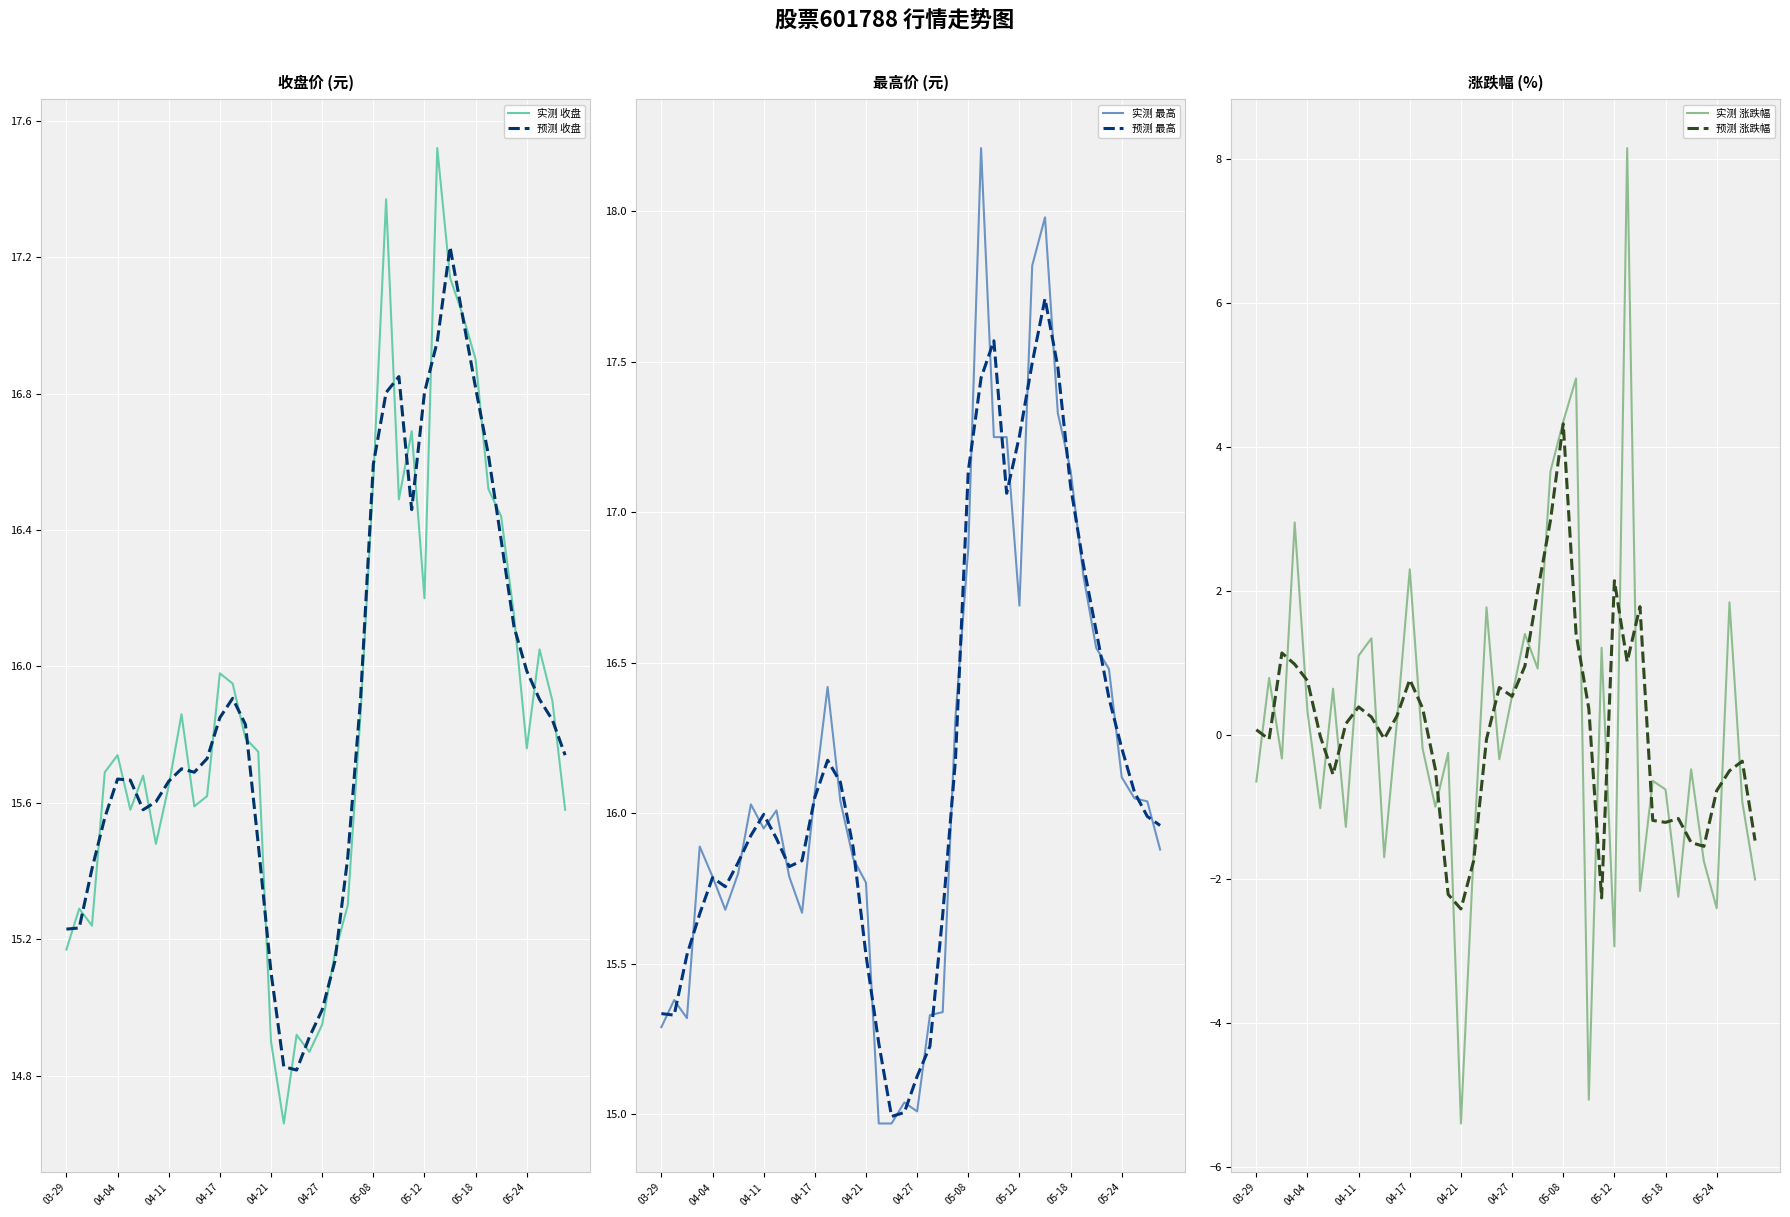

Rank the series by their maximum value, from lowest to highest.

预测 涨跌幅, 实测 涨跌幅, 预测 收盘, 实测 收盘, 预测 最高, 实测 最高